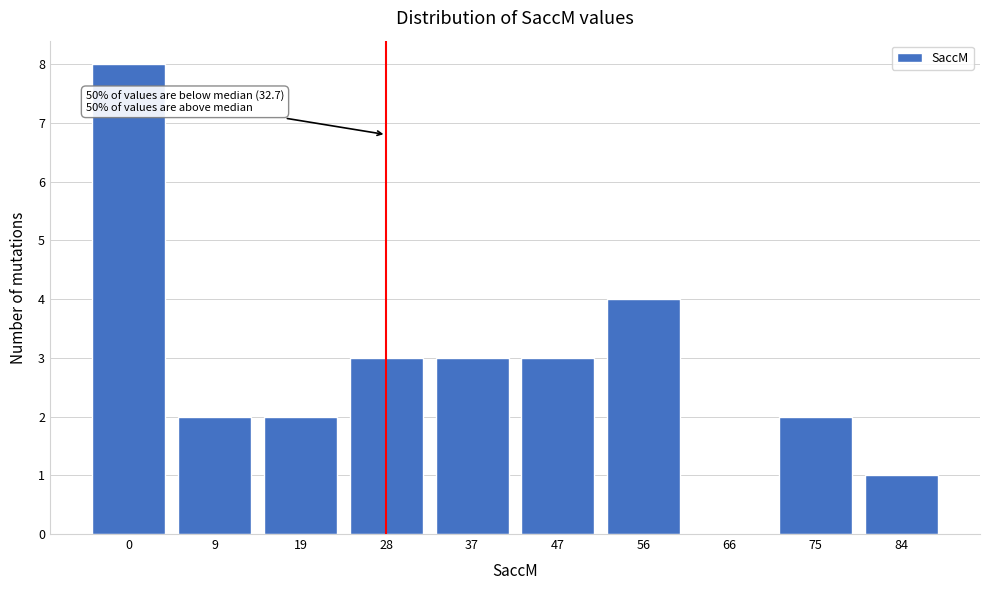

Reading left to right, extract all data points from this chart.

0=8	9=2	19=2	28=3	37=3	47=3	56=4	66=0	75=2	84=1